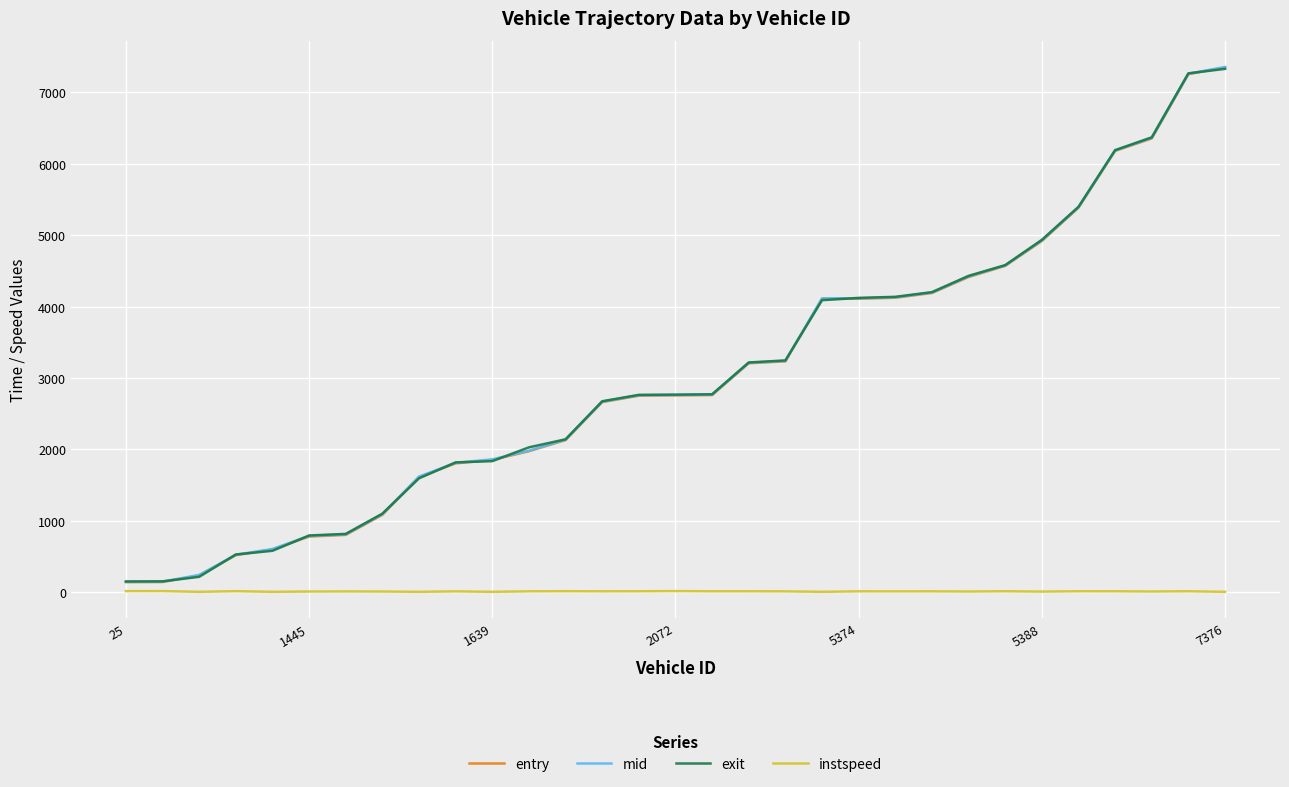

What is the highest value of the entry series?

7349.4